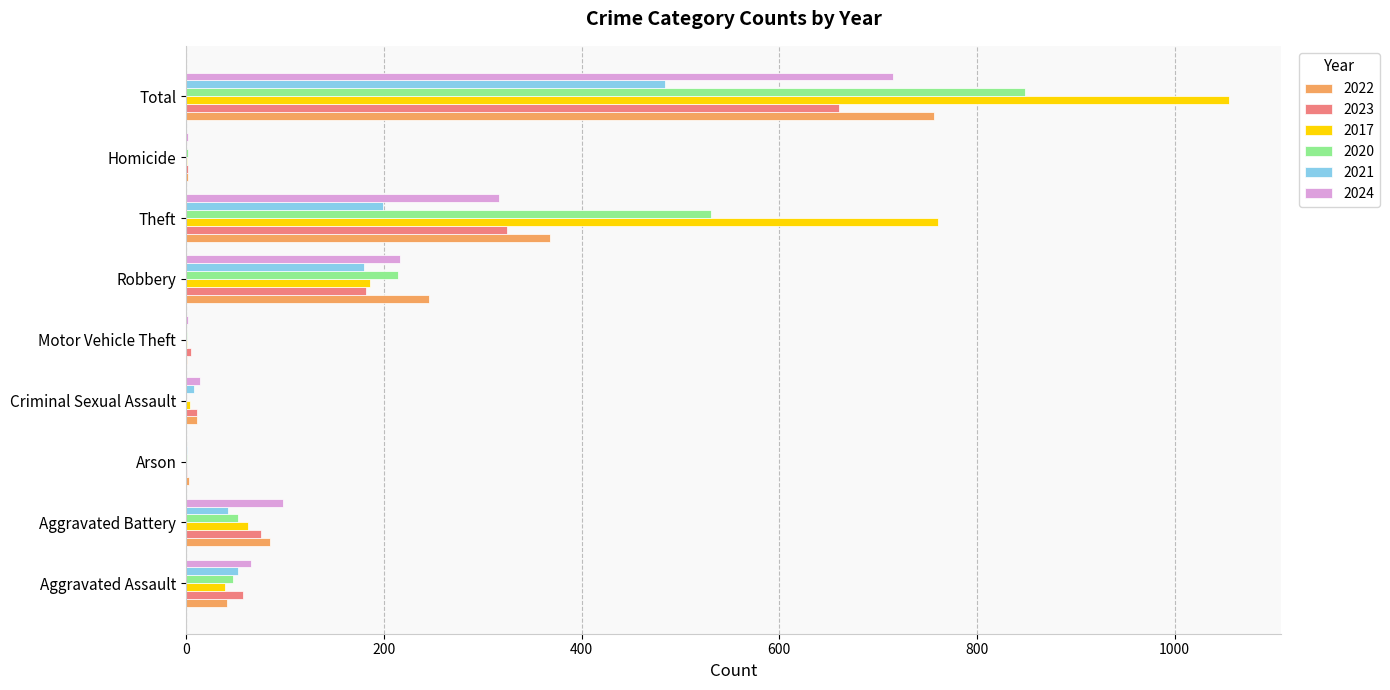

Which series changed the most between Robbery and Theft?

2017